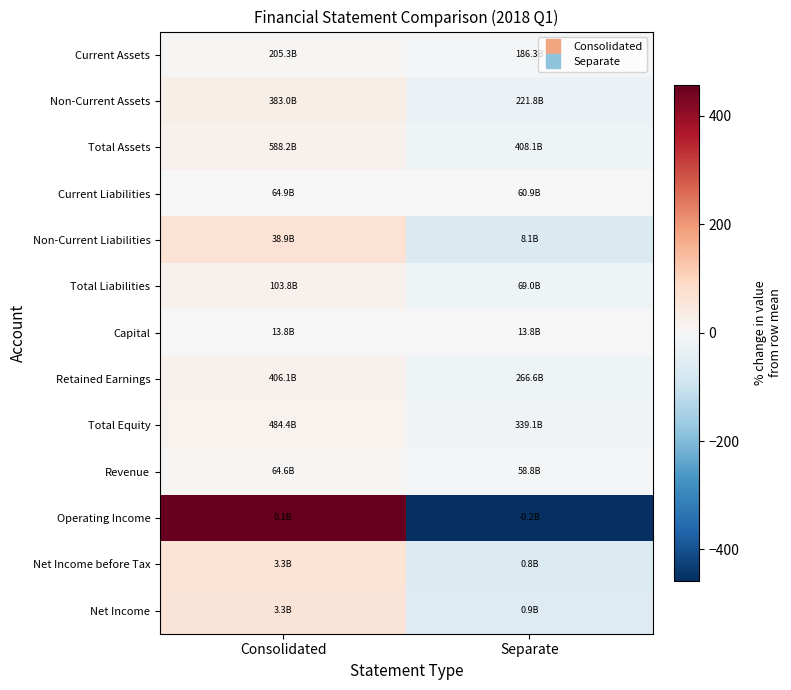

Reading left to right, transcribe all the data shown in this chart.

Current Assets: Consolidated=4.8	Separate=-4.8
Non-Current Assets: Consolidated=26.7	Separate=-26.7
Total Assets: Consolidated=18.1	Separate=-18.1
Current Liabilities: Consolidated=3.1	Separate=-3.1
Non-Current Liabilities: Consolidated=65.6	Separate=-65.6
Total Liabilities: Consolidated=20.2	Separate=-20.2
Capital: Consolidated=0.0	Separate=0.0
Retained Earnings: Consolidated=20.7	Separate=-20.7
Total Equity: Consolidated=17.6	Separate=-17.6
Revenue: Consolidated=4.7	Separate=-4.7
Operating Income: Consolidated=457.4	Separate=-457.4
Net Income before Tax: Consolidated=63.1	Separate=-63.1
Net Income: Consolidated=57.2	Separate=-57.2